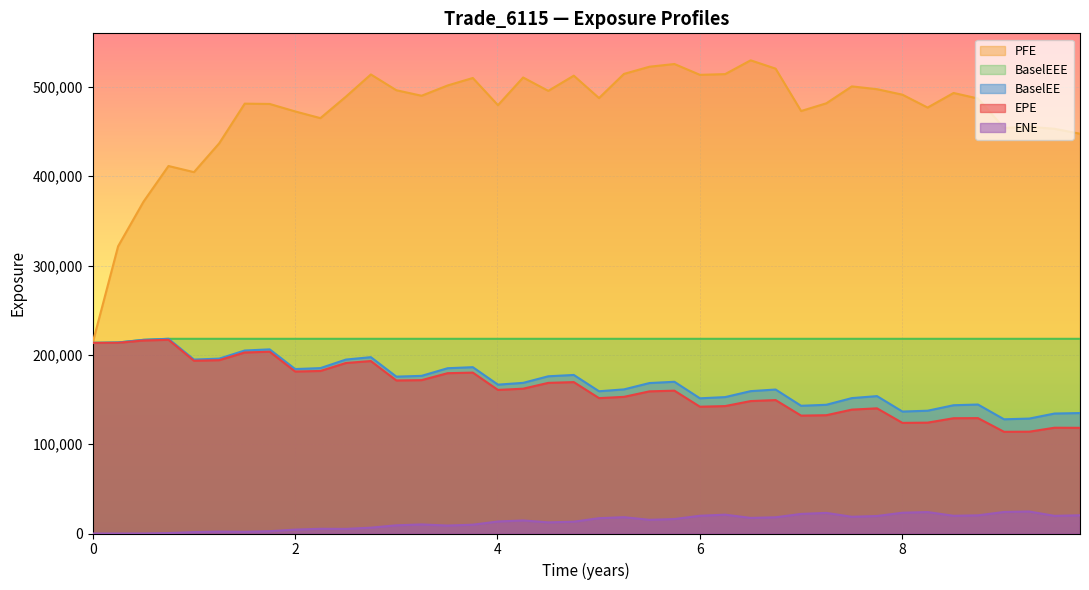

Which series has the widest spread of values?

PFE